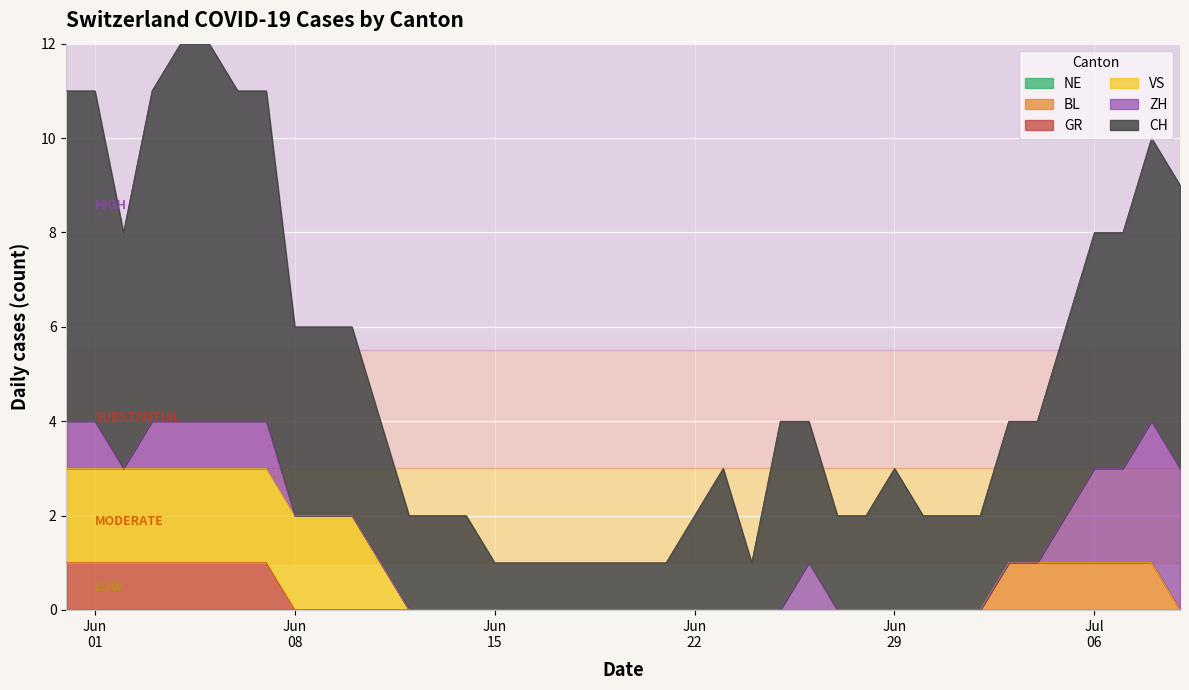

What is the maximum value for VS?

2